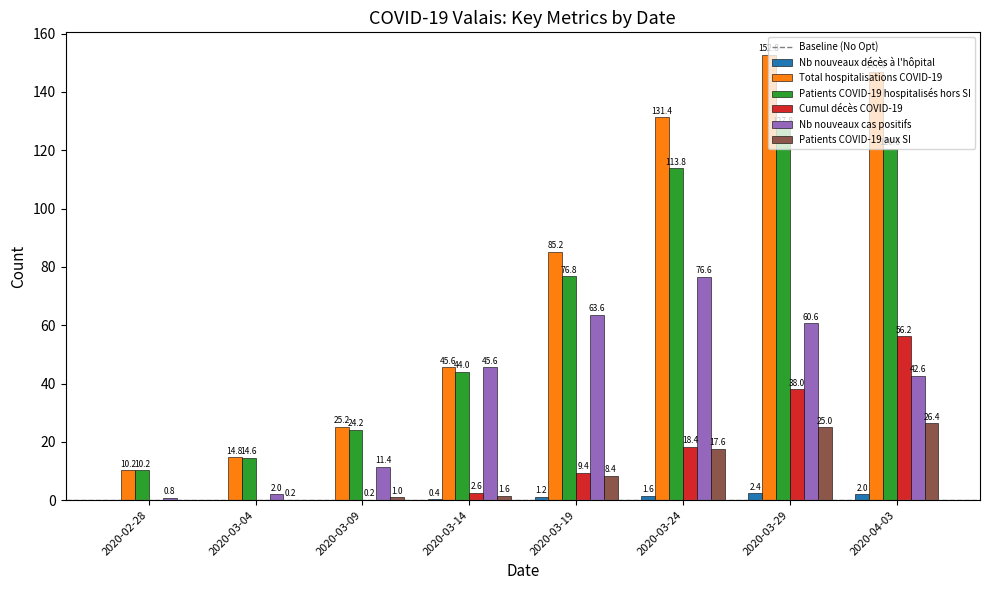

Is the value of Patients COVID-19 hospitalisés hors SI at 2020-02-28 greater than the value of Nb nouveaux cas positifs at 2020-02-28?

Yes